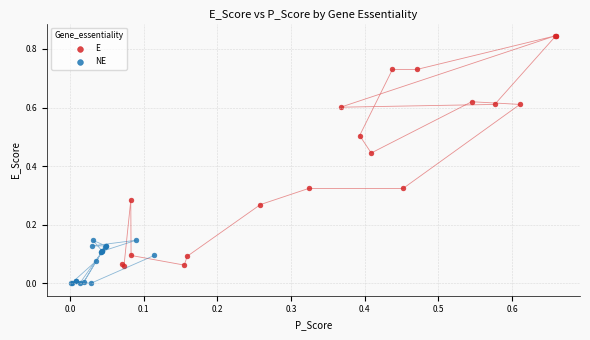

Which series contains the highest Y value?

E